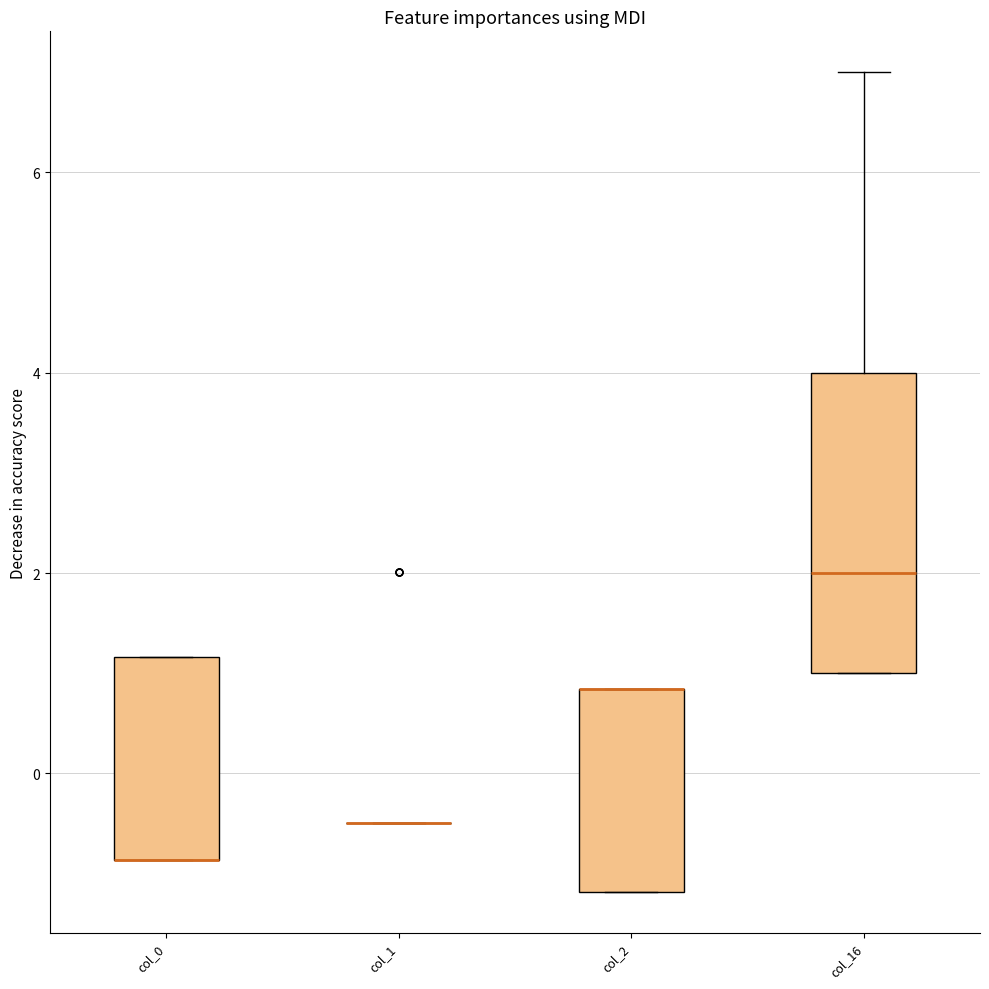

Reading left to right, read every box against the y-axis: the position of its median line, the range the box covers, and the ends of its whiskers. The values are not printed on the chart, so give them approximately, as read against the axis.

col_0: median -0.8 (drawn on the box's lower edge), box -0.8 to 1.2, whiskers -0.8 to 1.2
col_1: box collapsed to a line at -0.4, whiskers -0.4 to -0.4
col_2: median 0.8 (drawn on the box's upper edge), box -1.2 to 0.8, whiskers -1.2 to 0.8
col_16: median 2.0, box 1.0 to 4.0, whiskers 1.0 to 7.0